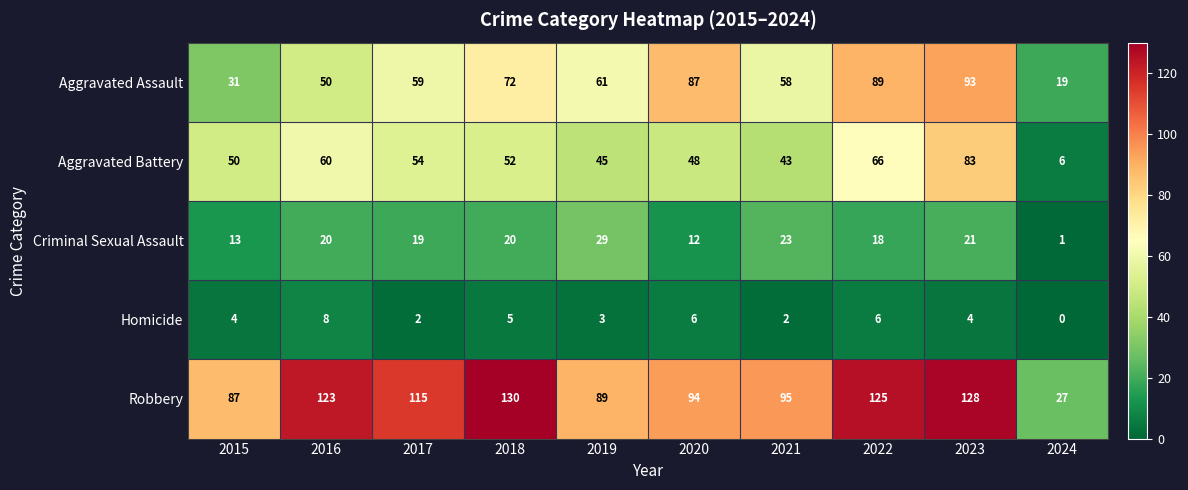

True or false: Aggravated Battery has a value of 83 at 2023.

True